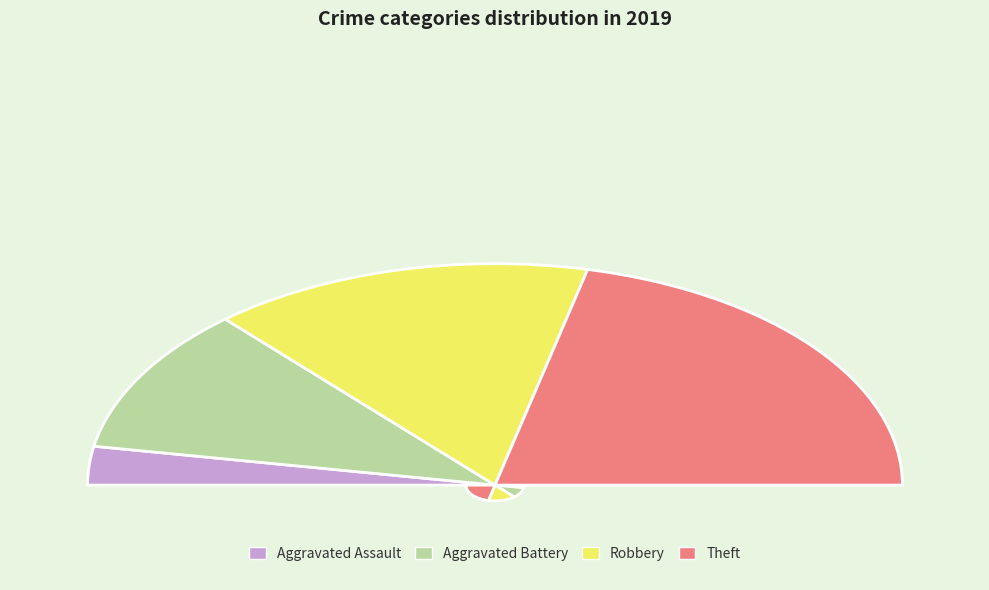

What is the largest slice in the pie chart?

Theft